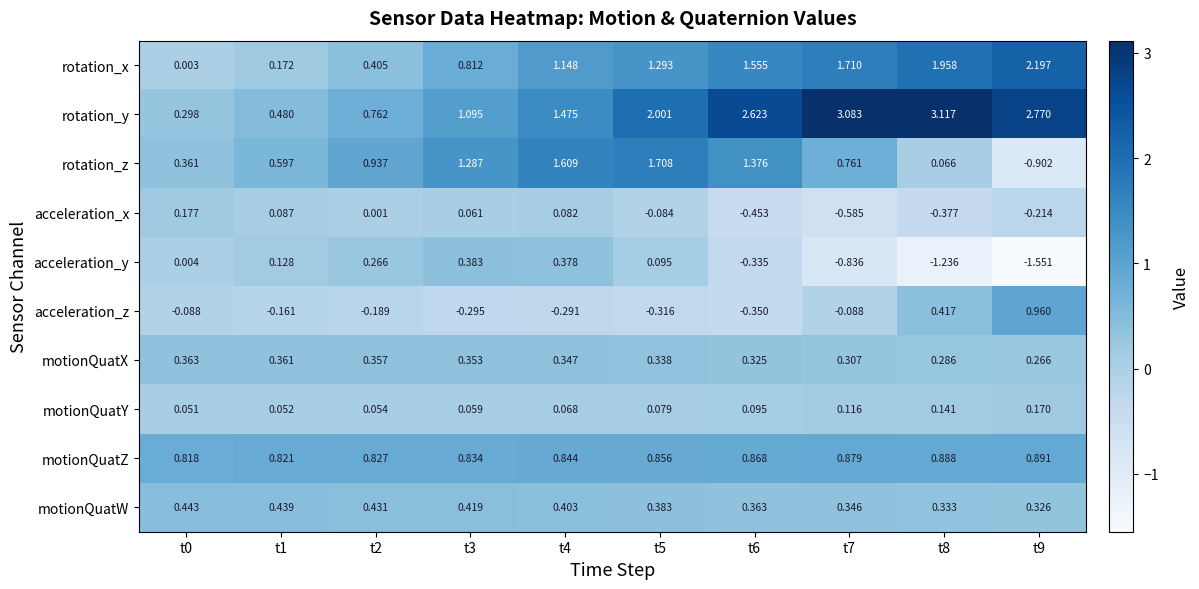

Which series has the largest total across all categories?

rotation_y